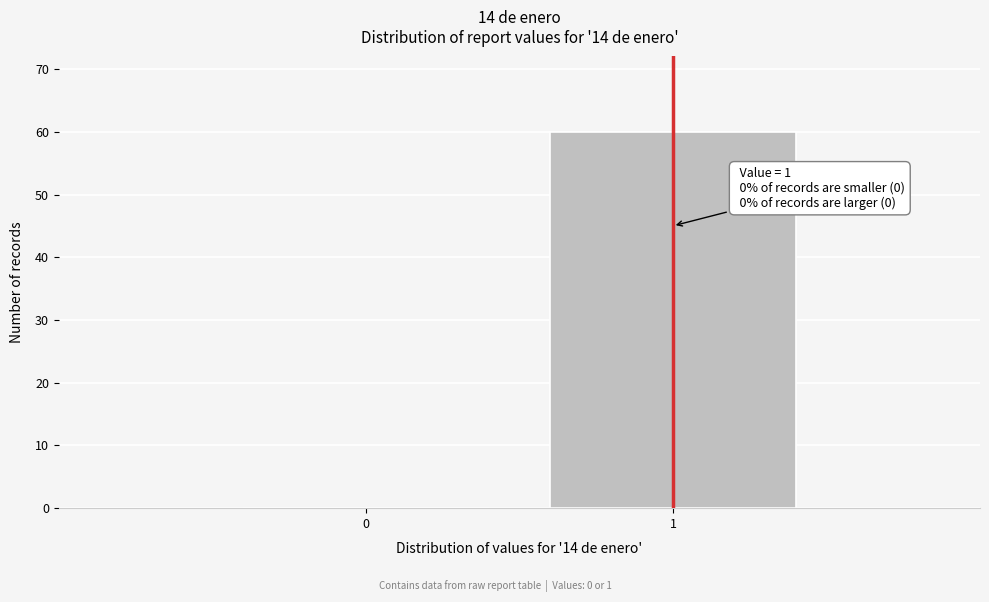

Reading left to right, extract all data points from this chart.

0=0	1=60